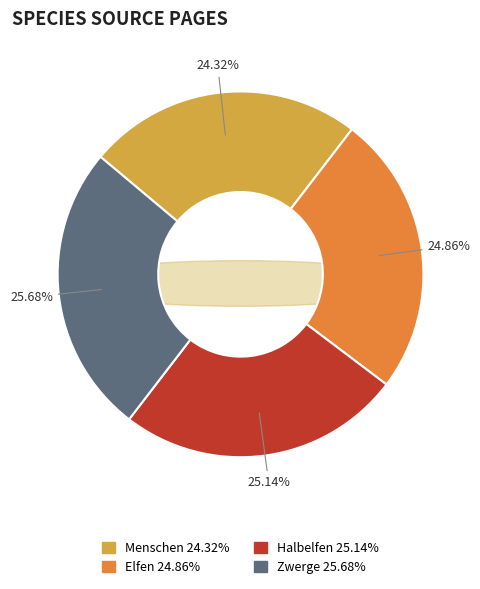

Approximately how many times larger is the value at Menschen compared to Elfen?

1.0